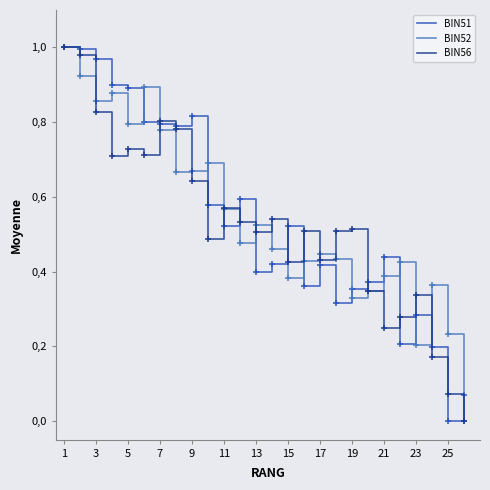

Does the chart have visible grid lines?

No